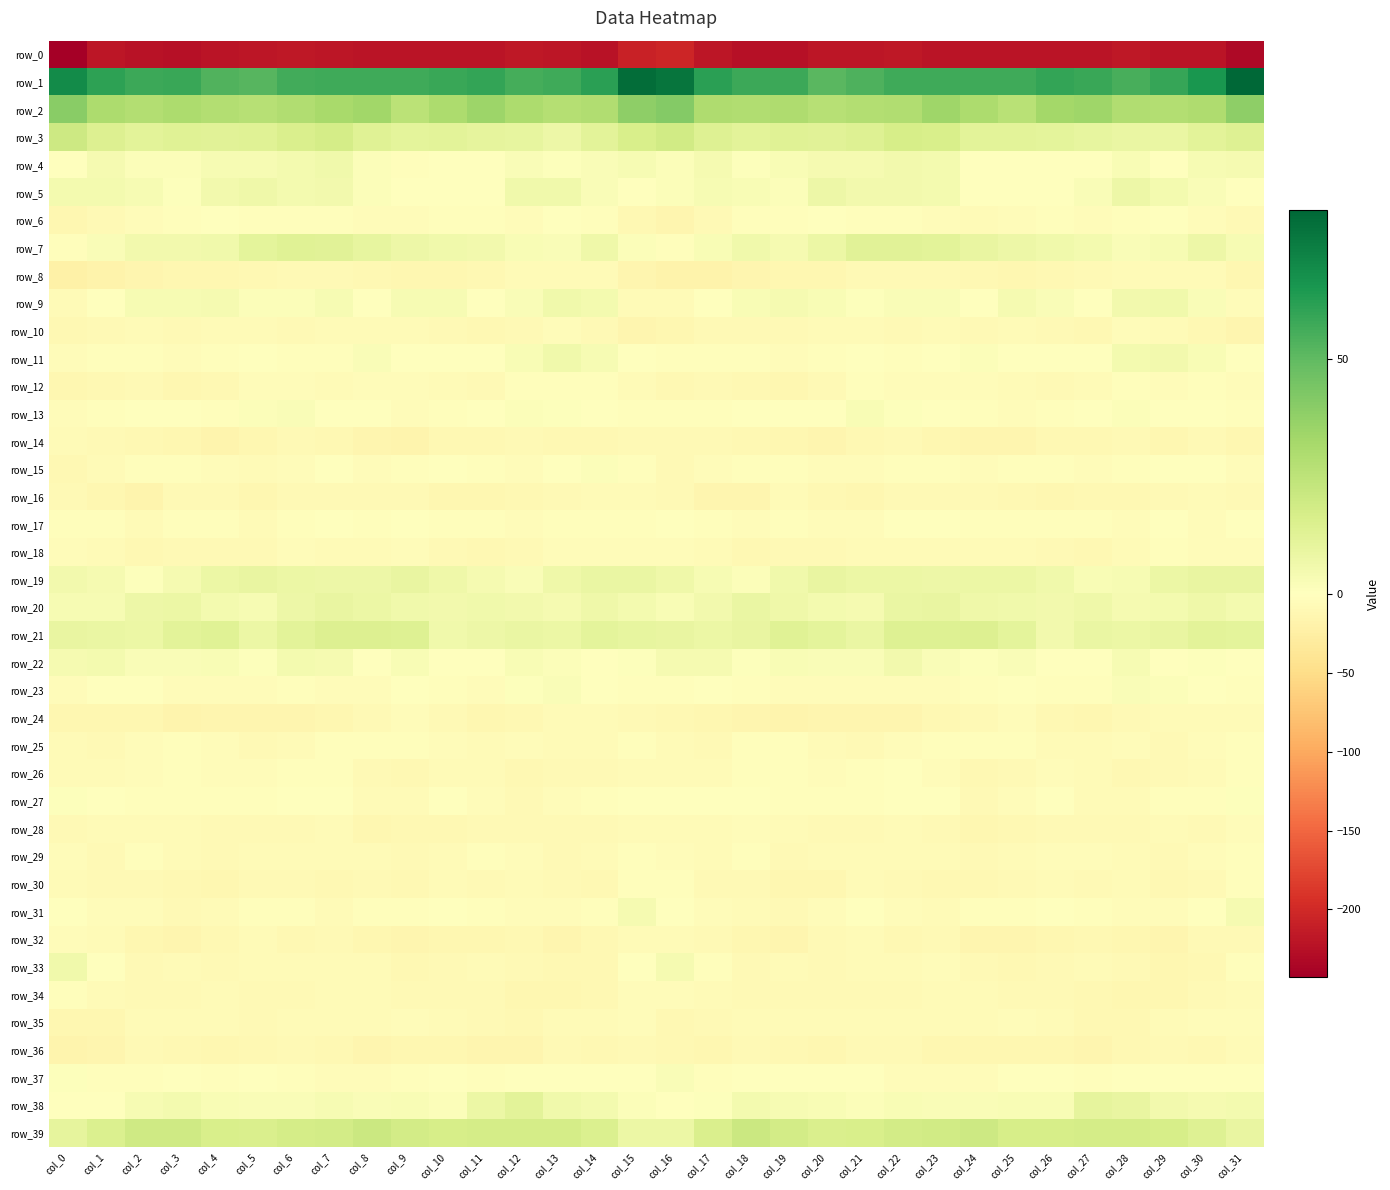

List the series in order of their peak value, highest first.

row_1, row_2, row_39, row_3, row_21, row_7, row_38, row_19, row_20, row_5, row_9, row_11, row_4, row_33, row_22, row_31, row_13, row_23, row_37, row_15, row_27, row_6, row_17, row_26, row_12, row_25, row_30, row_29, row_18, row_34, row_35, row_32, row_24, row_10, row_28, row_8, row_14, row_16, row_36, row_0